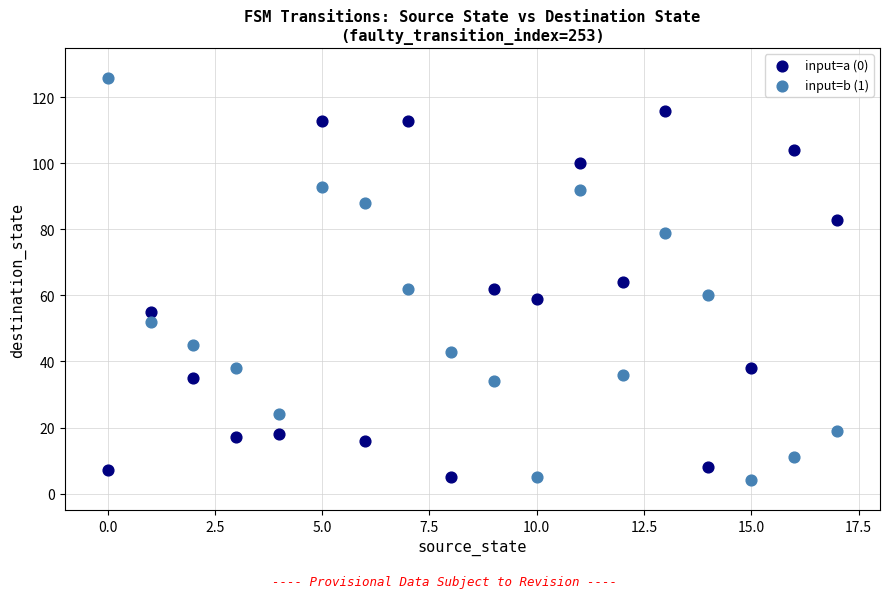

Which series reaches the maximum Y coordinate?

input=b (1)